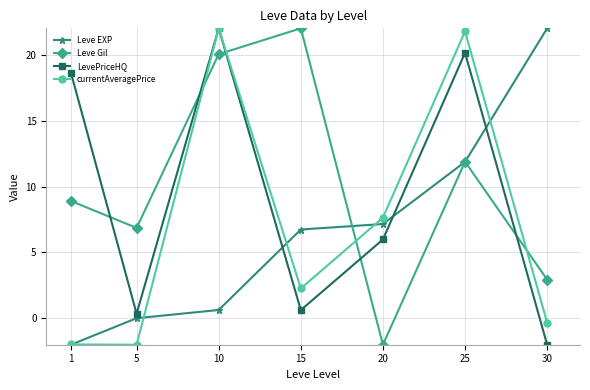

What is the difference between the Leve EXP values at 25 and 20?

4.7